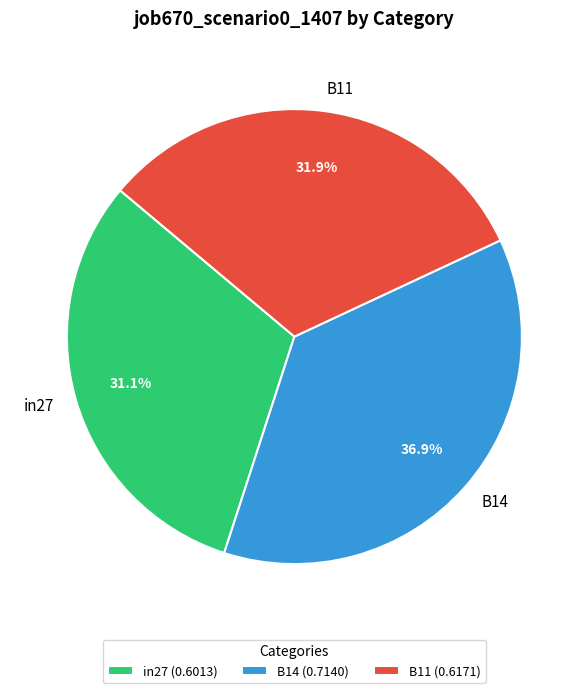

What is the total percentage of in27 and B14?

68.1%